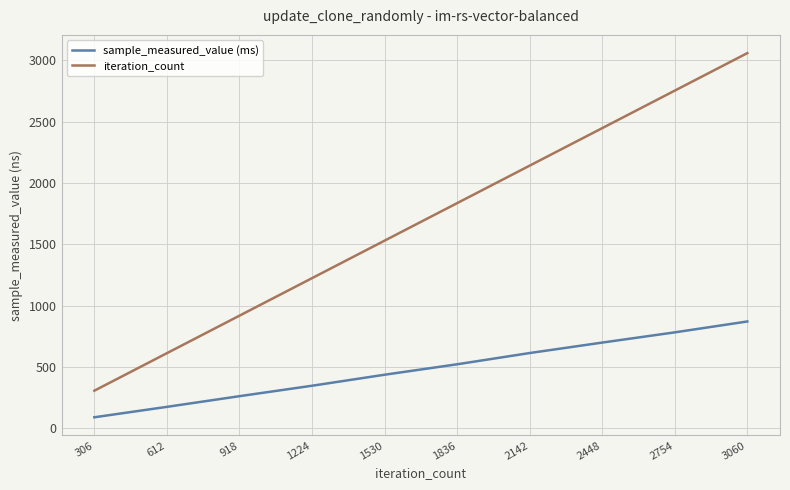

What is the spread (max minus min) of values at 2142?

1528.8